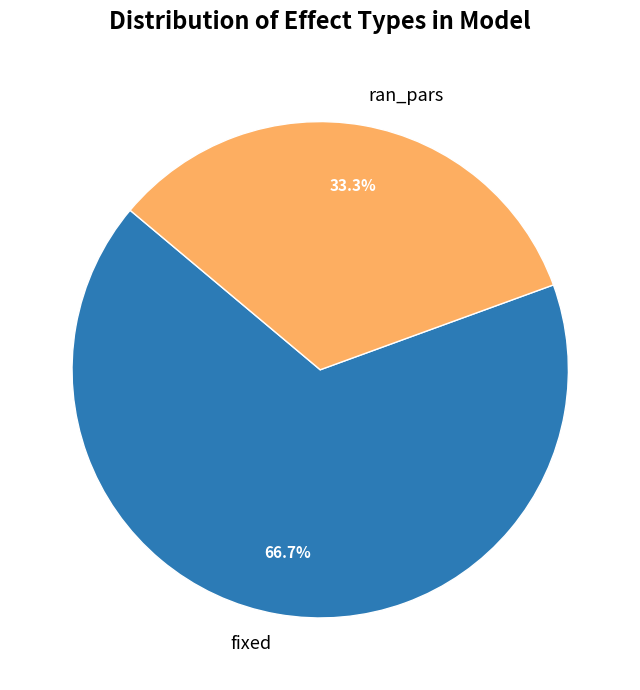

Does ran_pars account for over 50% of the chart?

No